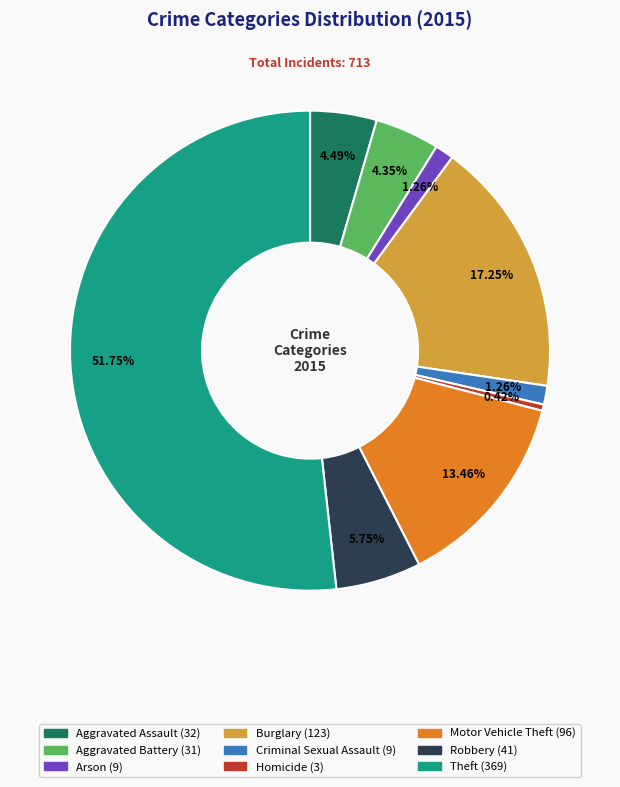

Which slice is the largest?

Theft